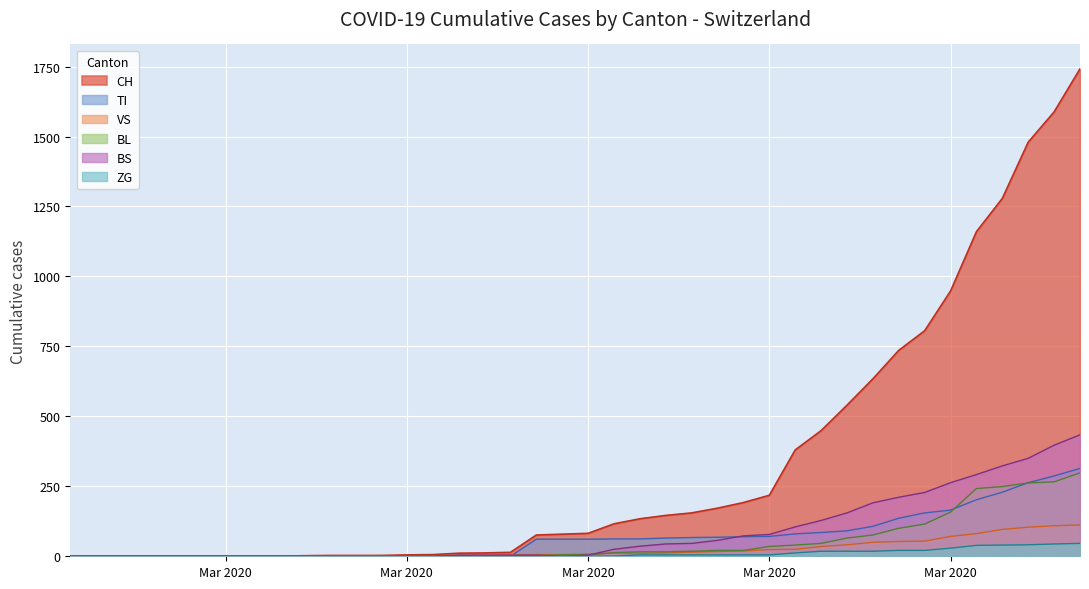

At how many categories does at least one series exceed 1224?

4